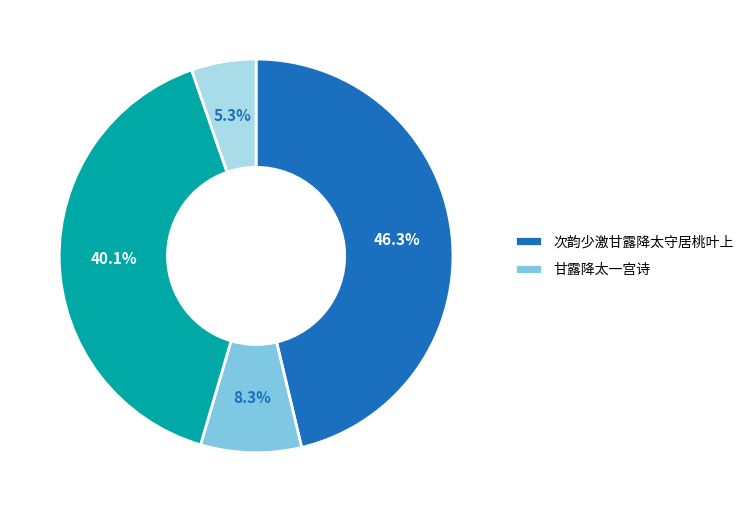

Is there a majority slice in this chart?

No